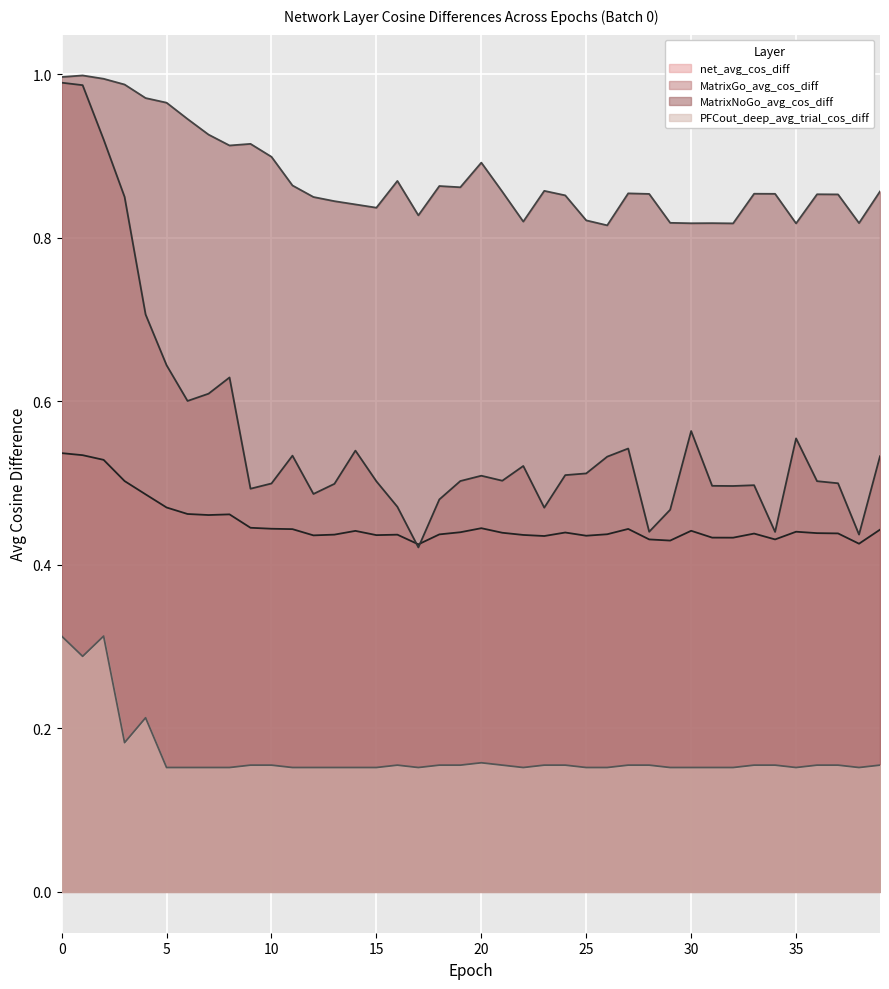

What is the sum of all MatrixNoGo_avg_cos_diff values?

35.0